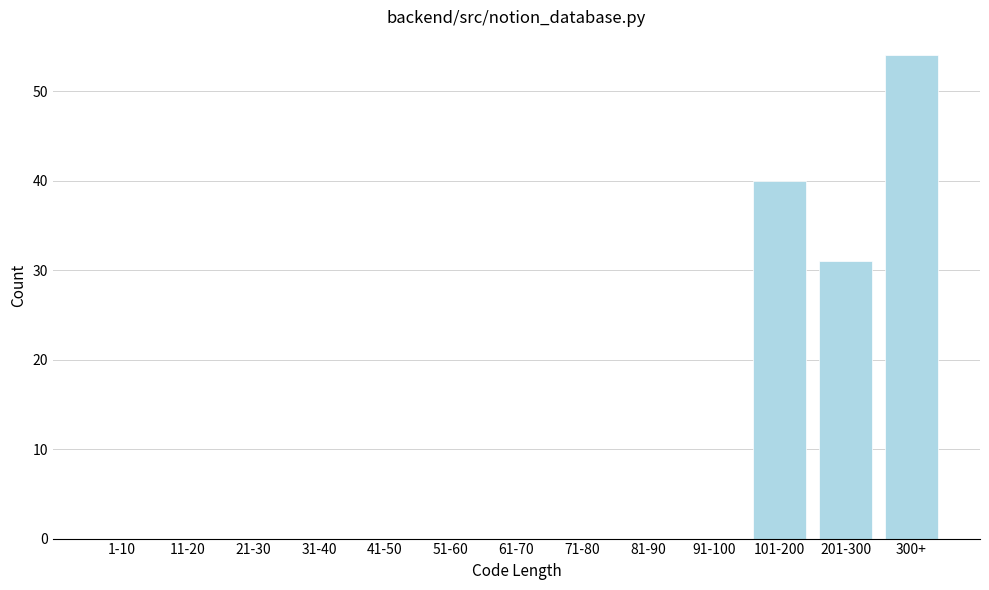

Reading left to right, what are all the values shown in this chart?

1-10=0	11-20=0	21-30=0	31-40=0	41-50=0	51-60=0	61-70=0	71-80=0	81-90=0	91-100=0	101-200=40	201-300=31	300+=54